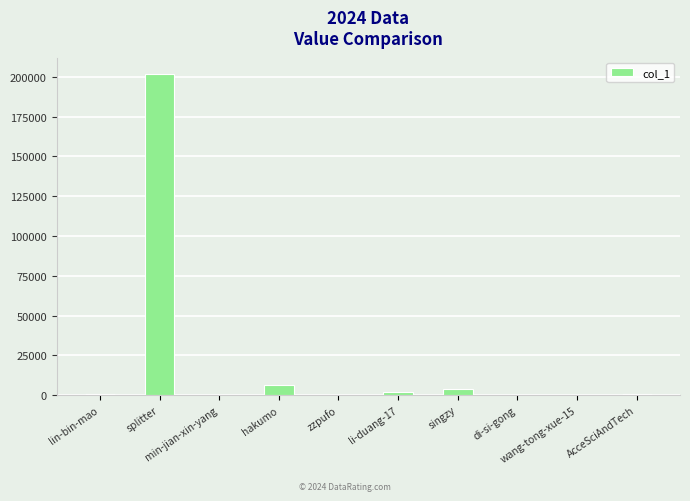

What is the sum of all values?

216155